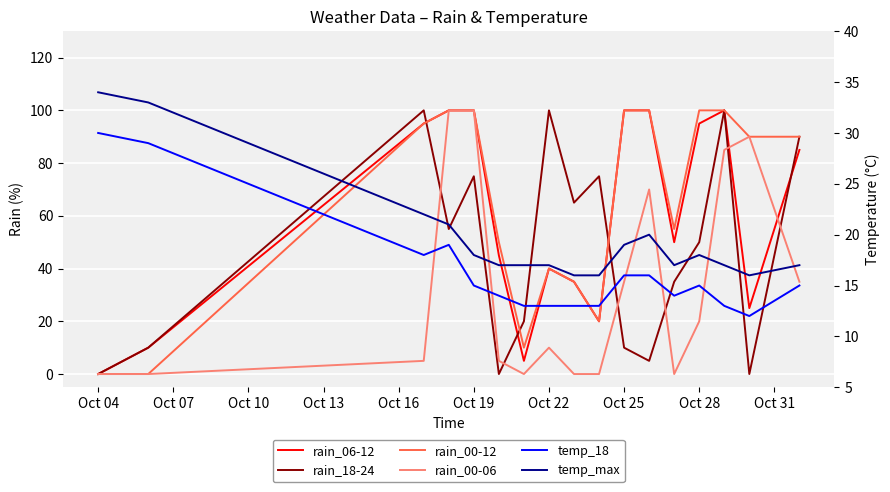

The rain_00-12 series shows 38 at 12. True or false?

False